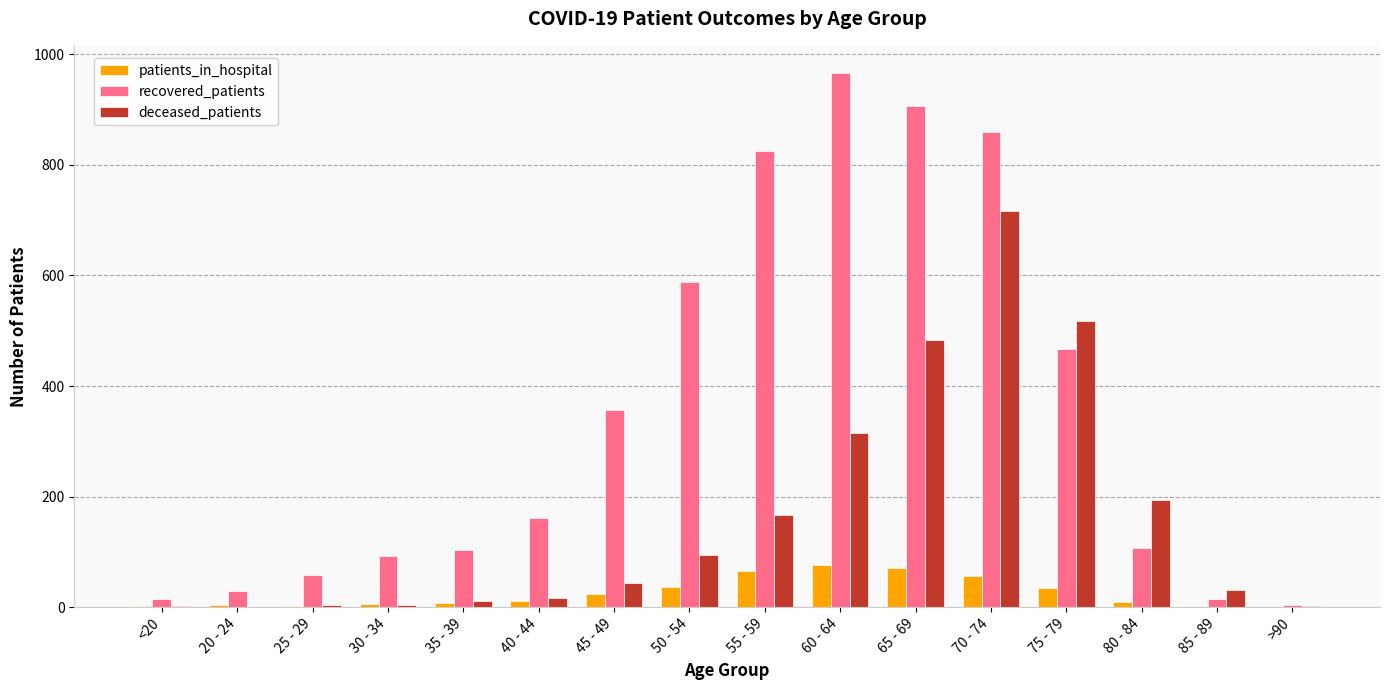

How many groups of bars are there?

16